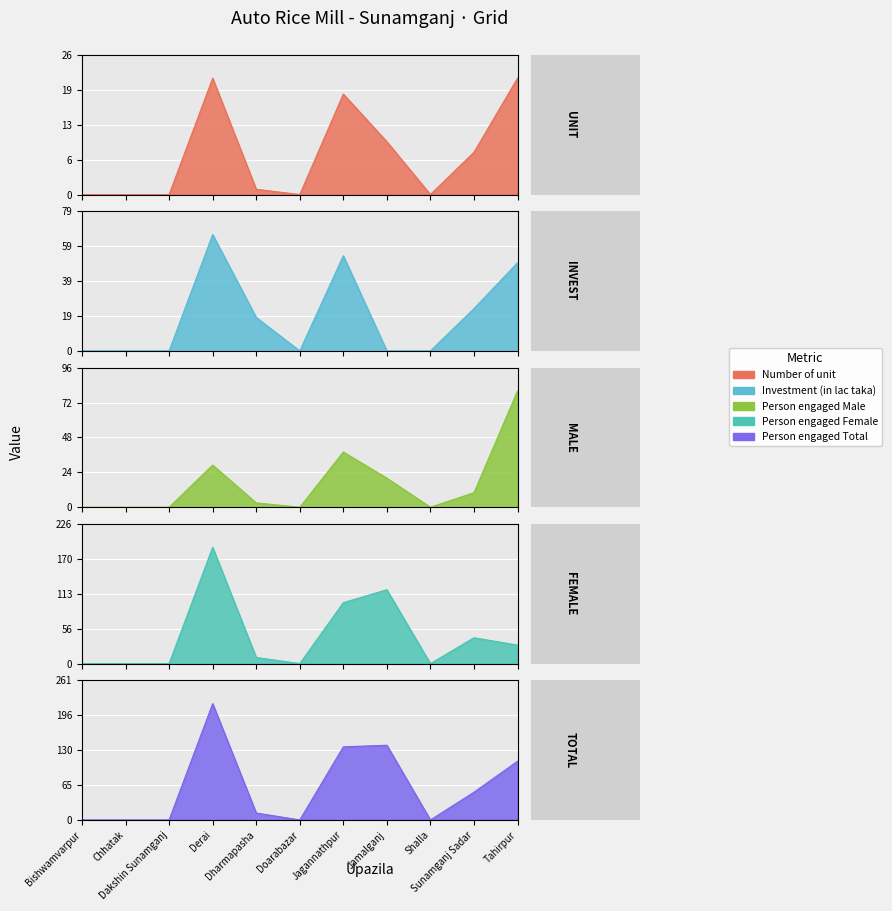

Reading right to left, list all the values displayed in this chart.

Number of unit: 22	8	0	10	19	0	1	22	0	0	0
Investment (in lac taka): 50	24	0	0	54	0	19	66	0	0	0
Person engaged Male: 80	10	0	20	38	0	3	29	0	0	0
Person engaged Female: 30	42	0	120	99	0	10	189	0	0	0
Person engaged Total: 110	52	0	140	137	0	13	218	0	0	0